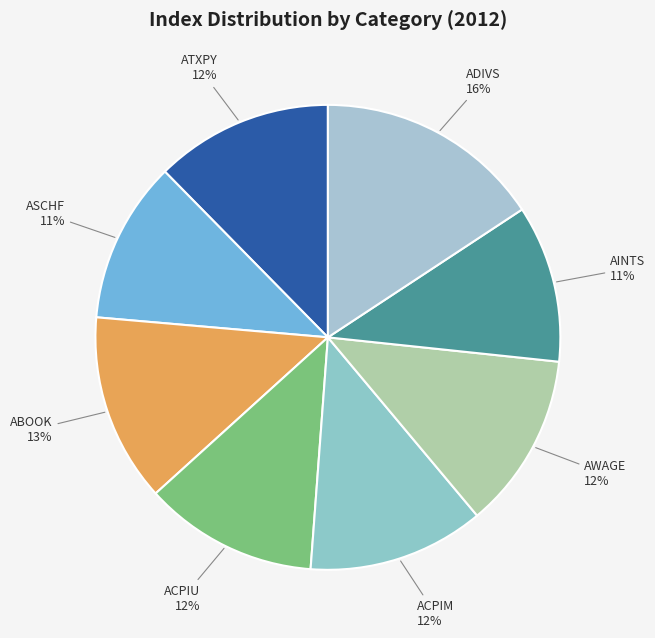

How many slices are in this pie chart?

8